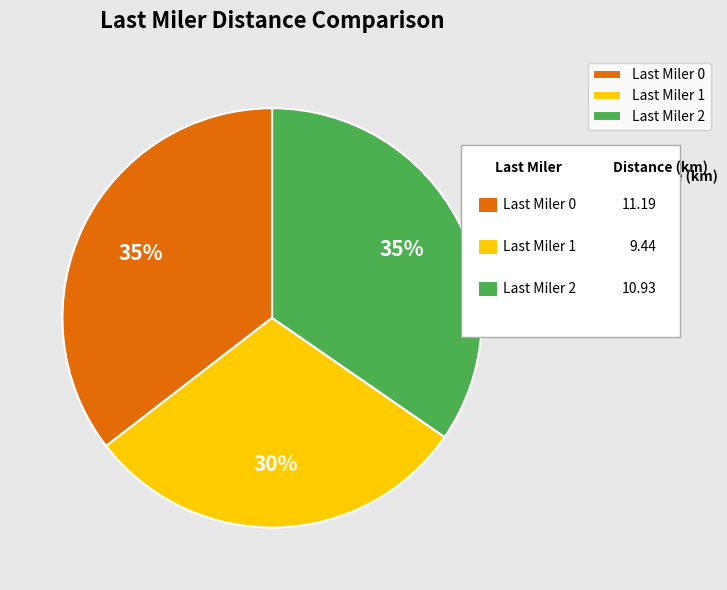

To the nearest percent, what is the average slice percentage?

33%